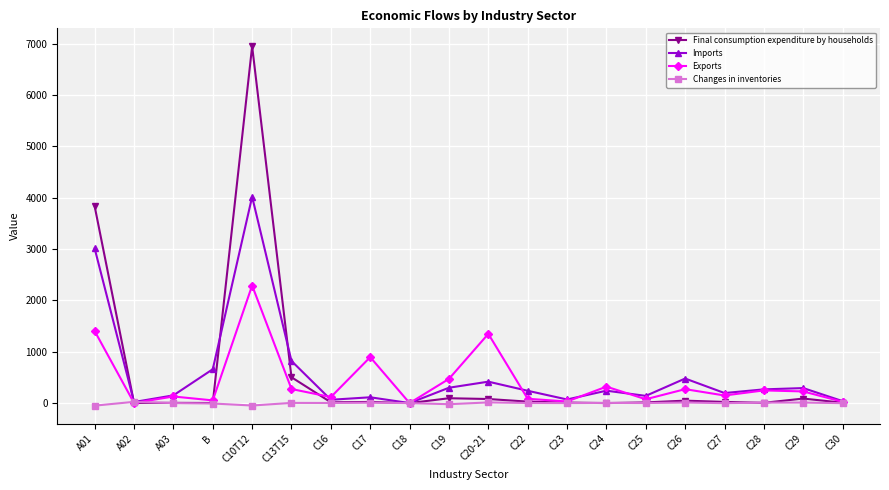

What is the label of the 18th point from the right?

A03